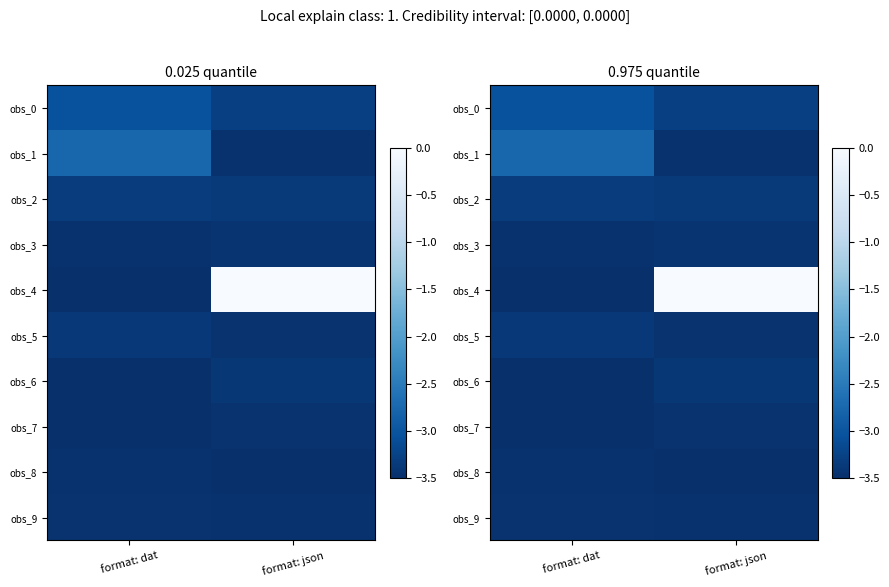

The value of obs_4 at format: dat is -3.5. True or false?

True